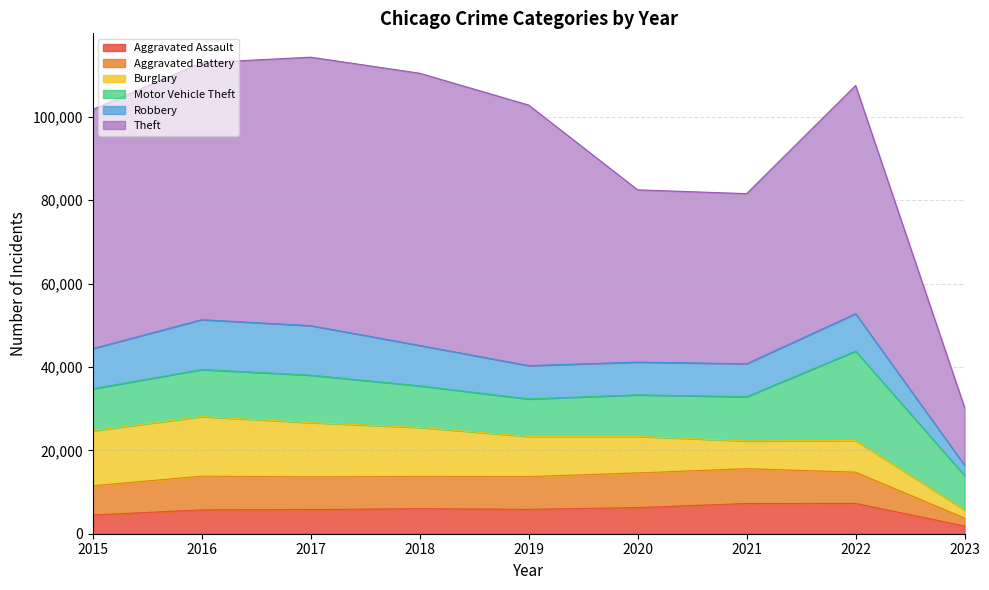

At which label does Robbery reach its peak?

2016